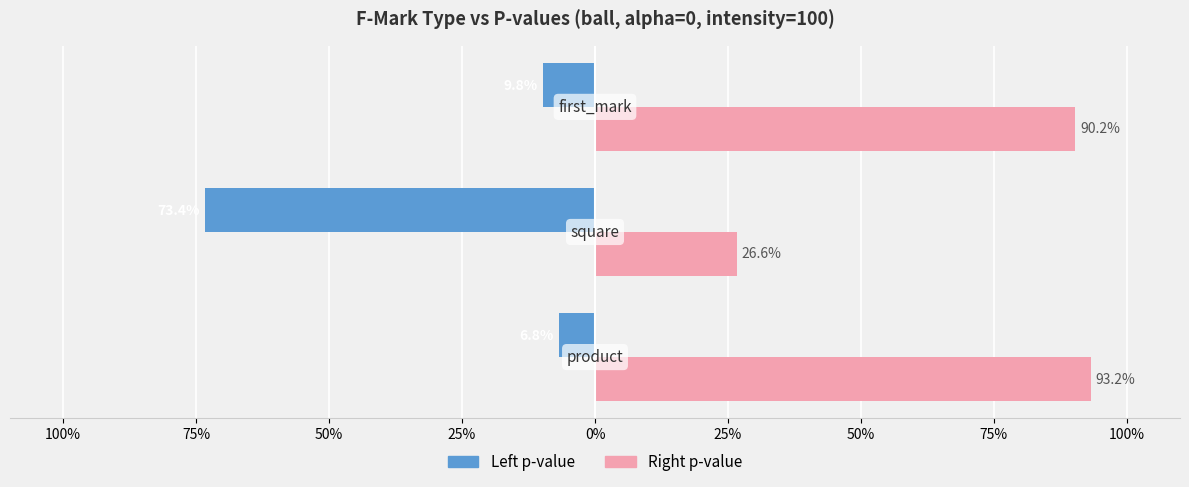

What are all the series names shown in the legend?

Left p-value, Right p-value